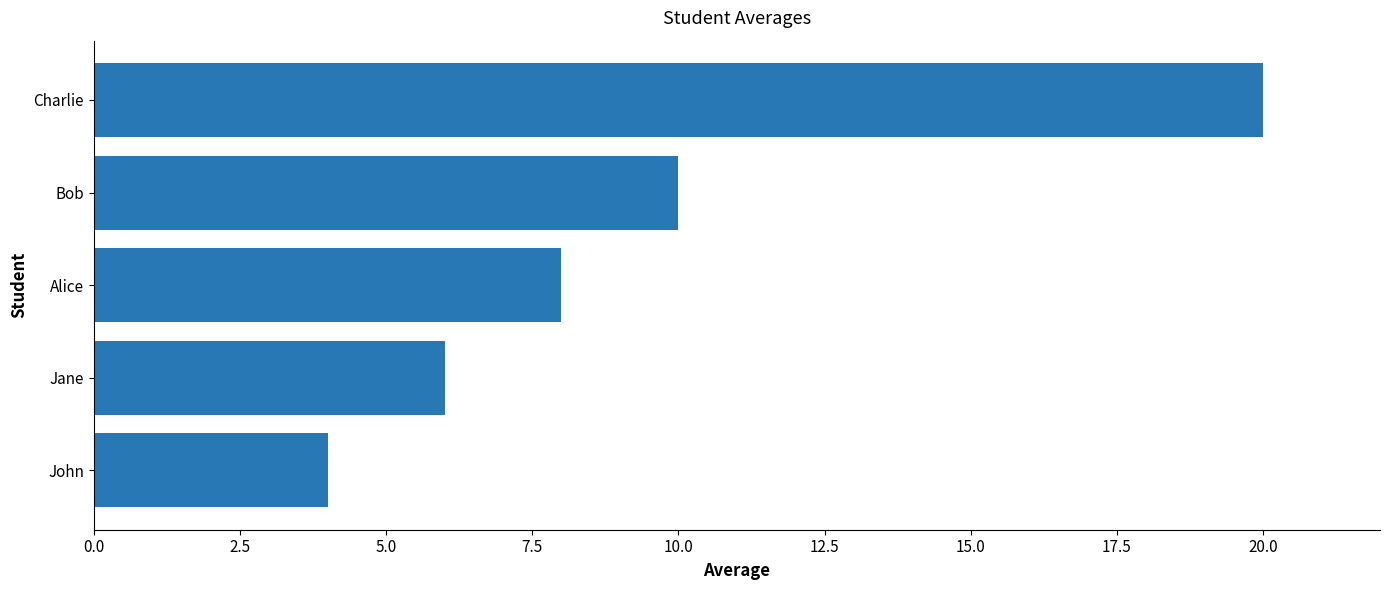

What is the sum of all values?

48